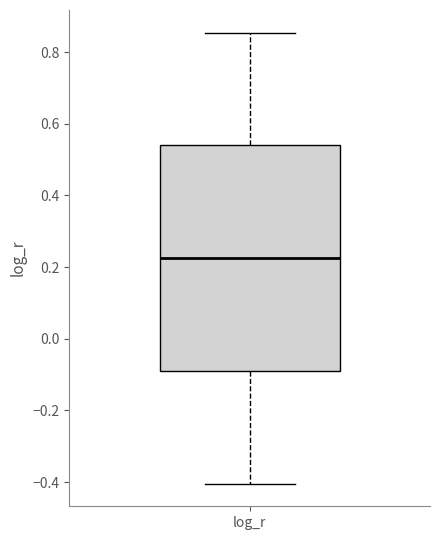

Transcribe this box plot: give where the median line is, the range the box spans, and where the two whiskers end, as read against the y-axis. The values are not printed on the chart, so give them approximately, as read against the axis.

median 0.22, box -0.08 to 0.54, whiskers -0.40 to 0.86